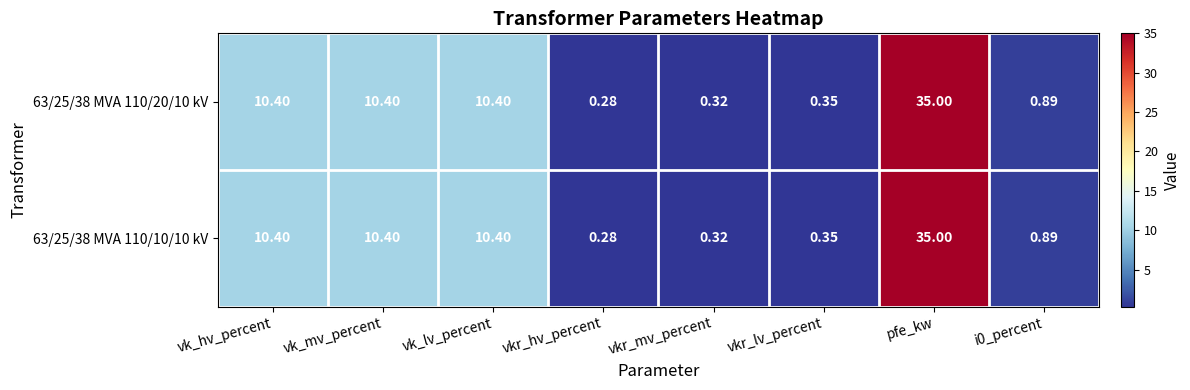

Which category has the highest value in the 63/25/38 MVA 110/10/10 kV series?

pfe_kw